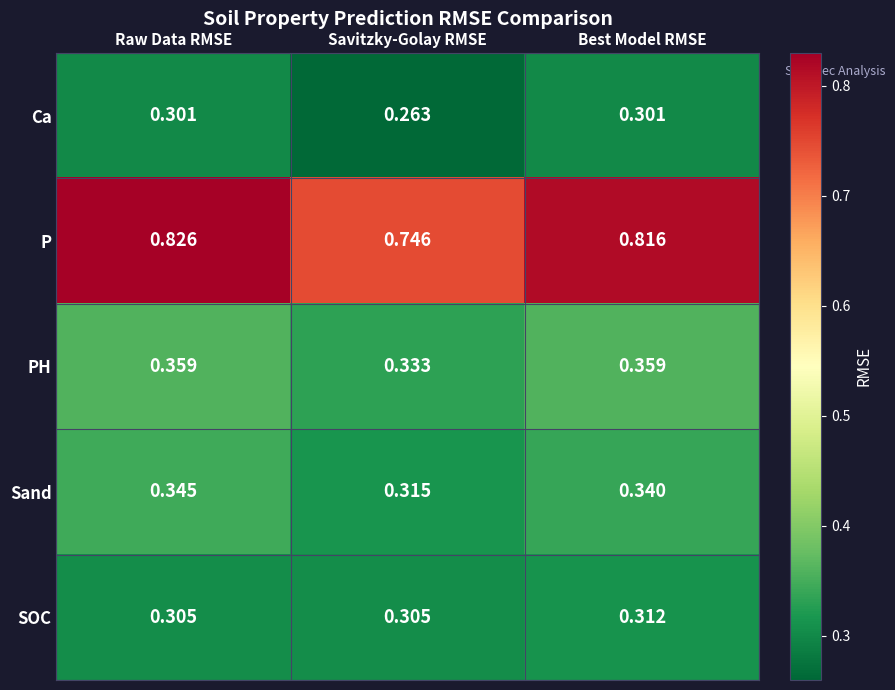

Is the value of SOC at Savitzky-Golay RMSE greater than the value of Sand at Savitzky-Golay RMSE?

No